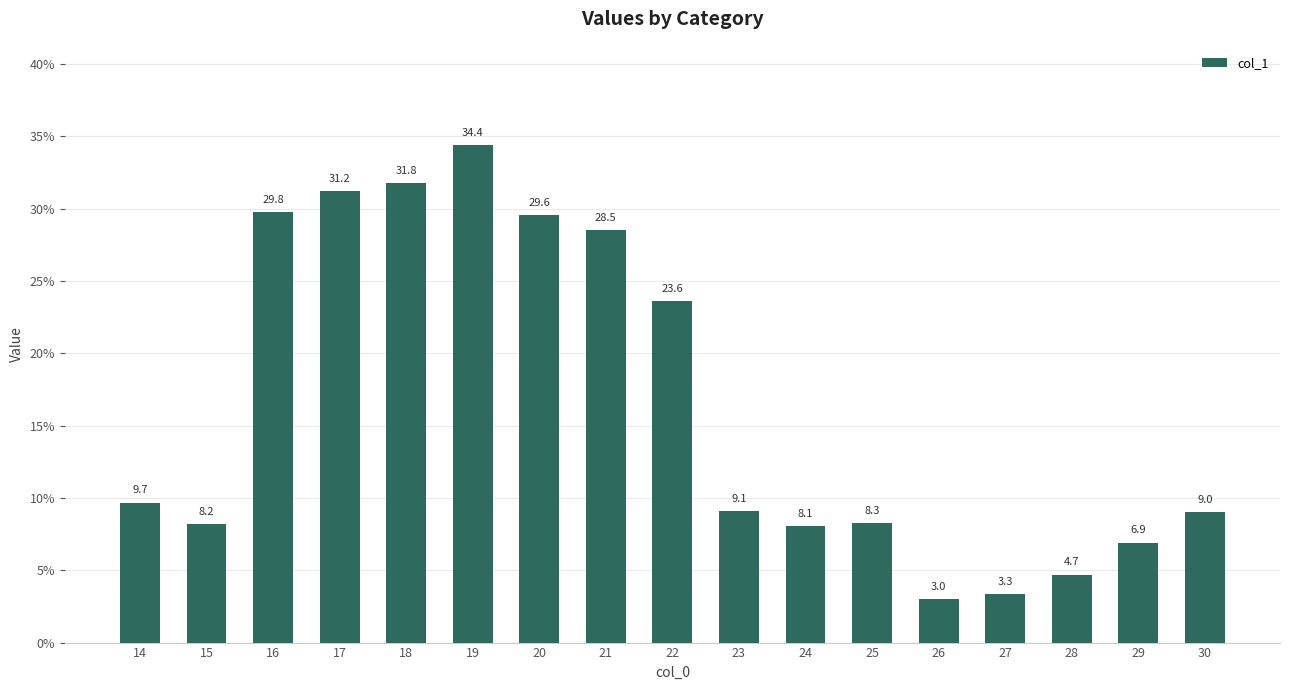

Between 24 and 26, which is larger?

24